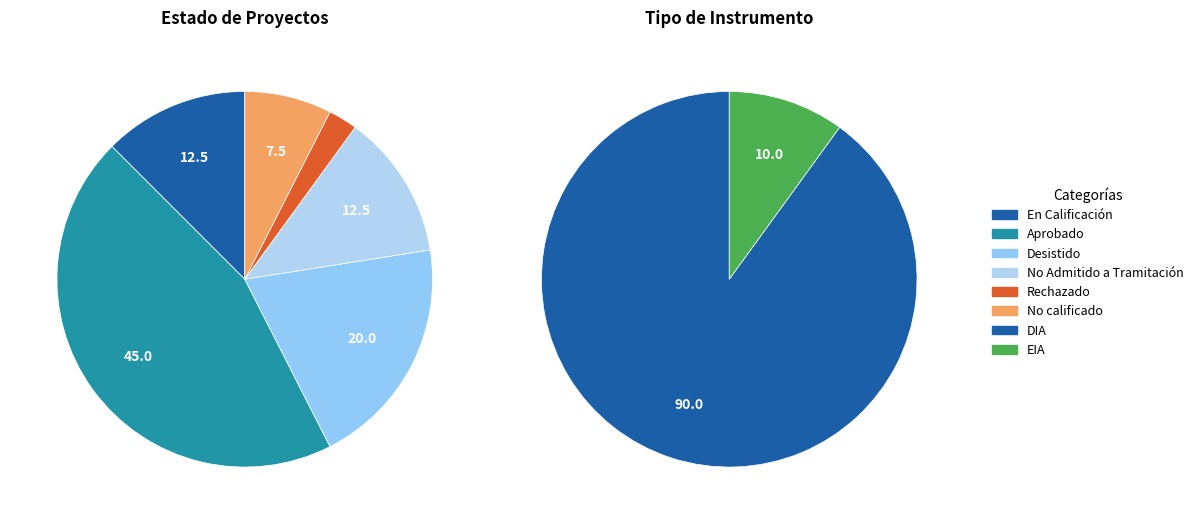

Is there any slice that represents more than half of the pie?

No